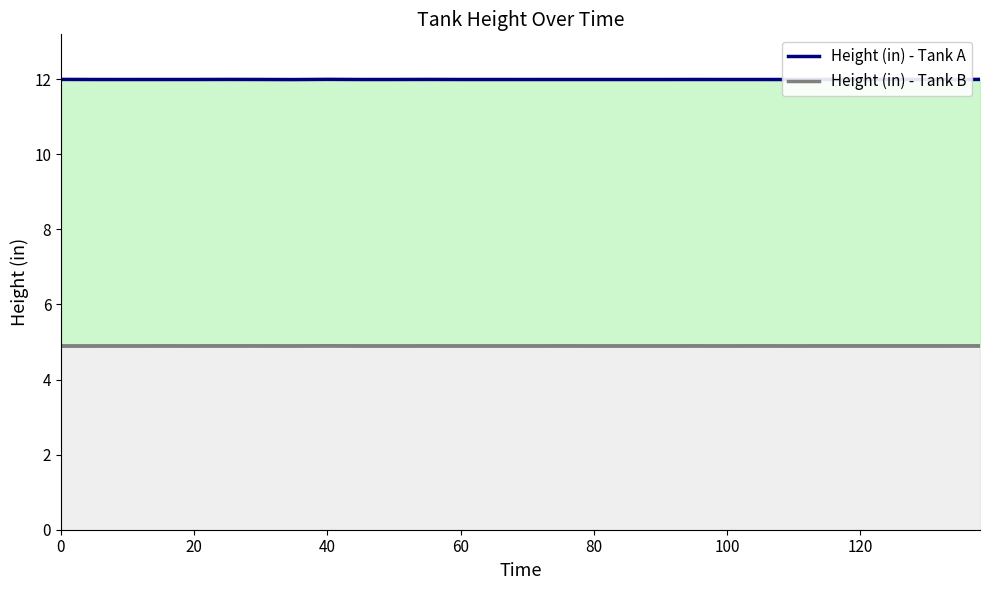

At how many categories does at least one series exceed 9?

29